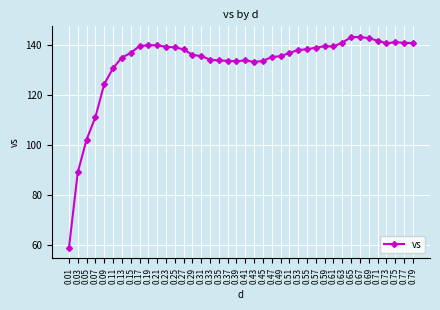

What is the sum of the values at 0.27 and 0.03?

227.1